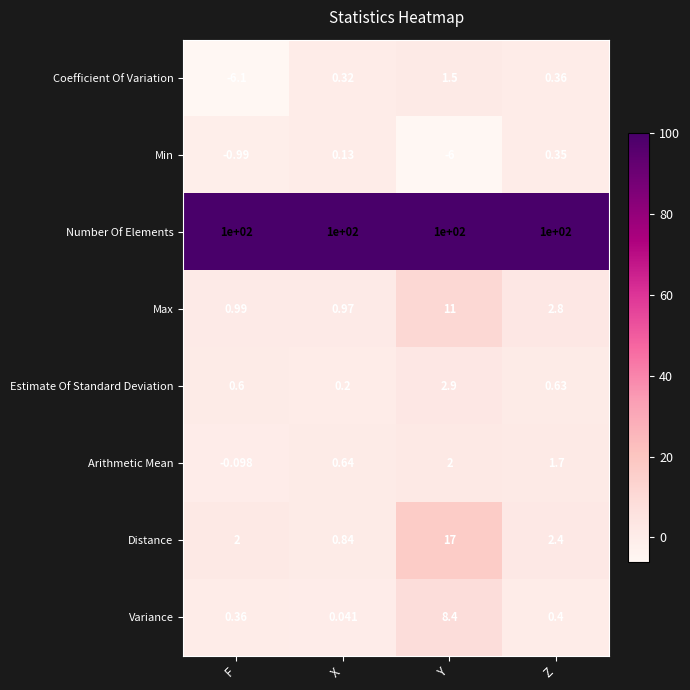

Which category has the lowest value in the Max series?

X